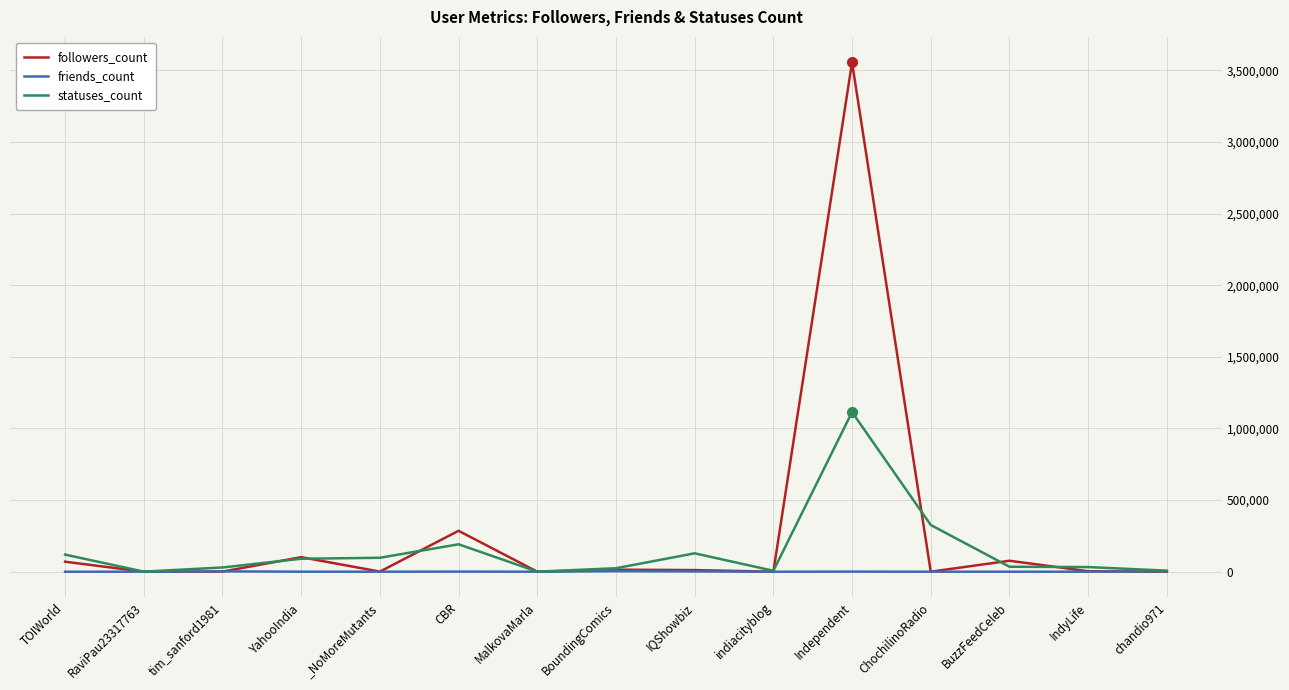

Is it true that statuses_count equals 6485 at indiacityblog?

True